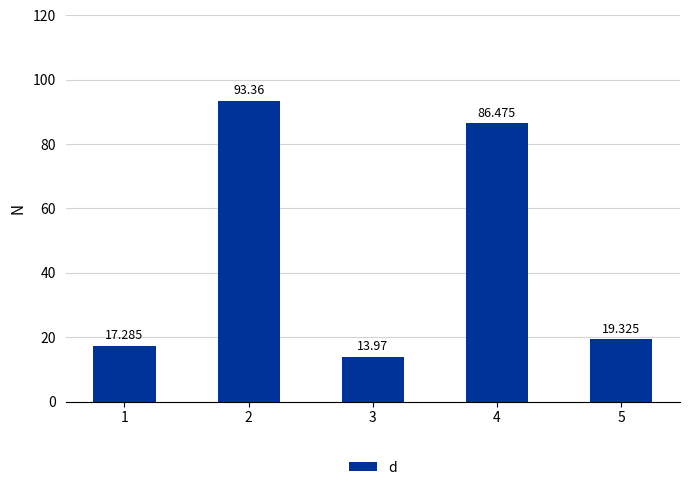

Which has a higher value, 4 or 5?

4